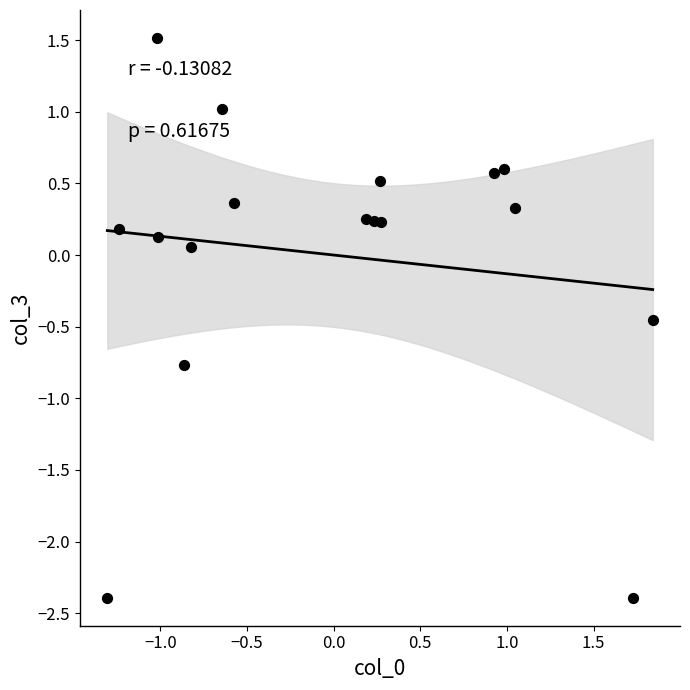

What is the range of Y values (max minus min)?

3.9